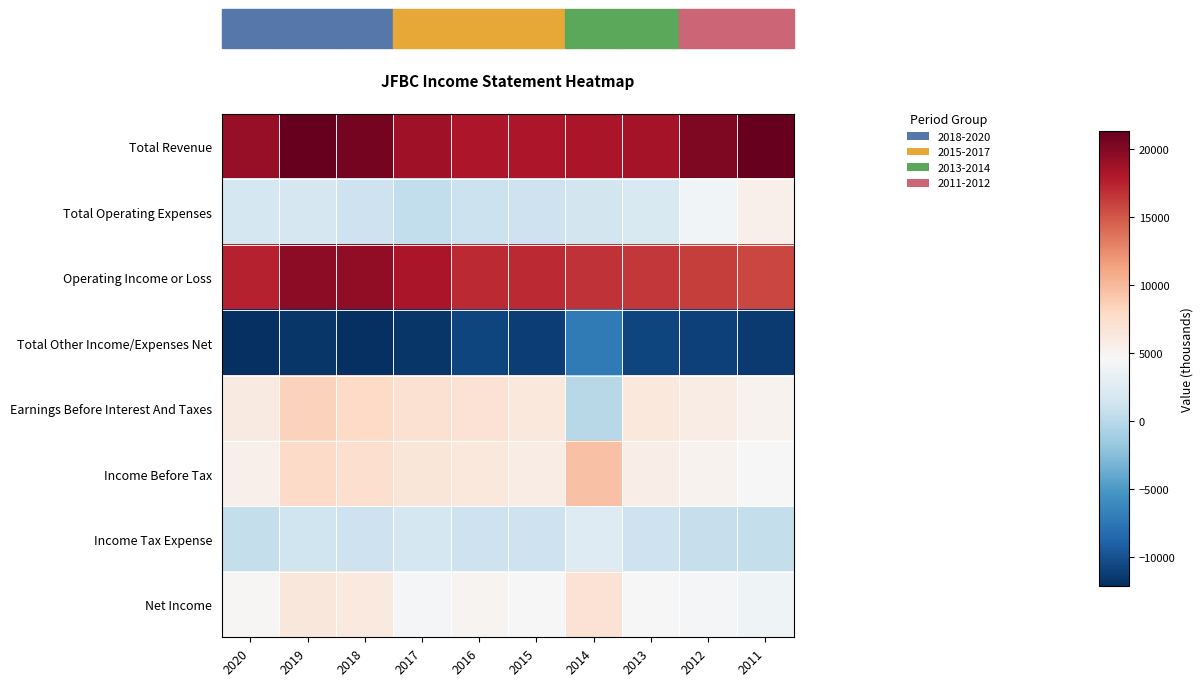

Count the number of data series in this chart.

8